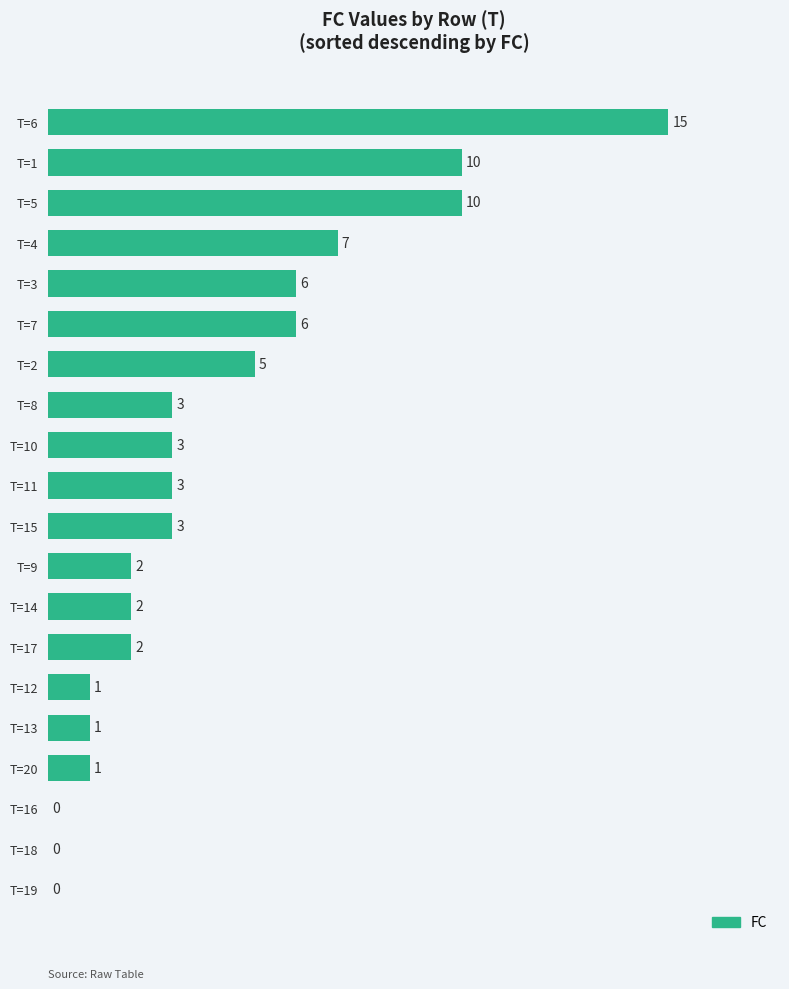

At which label is the value closest to 7?

T=4